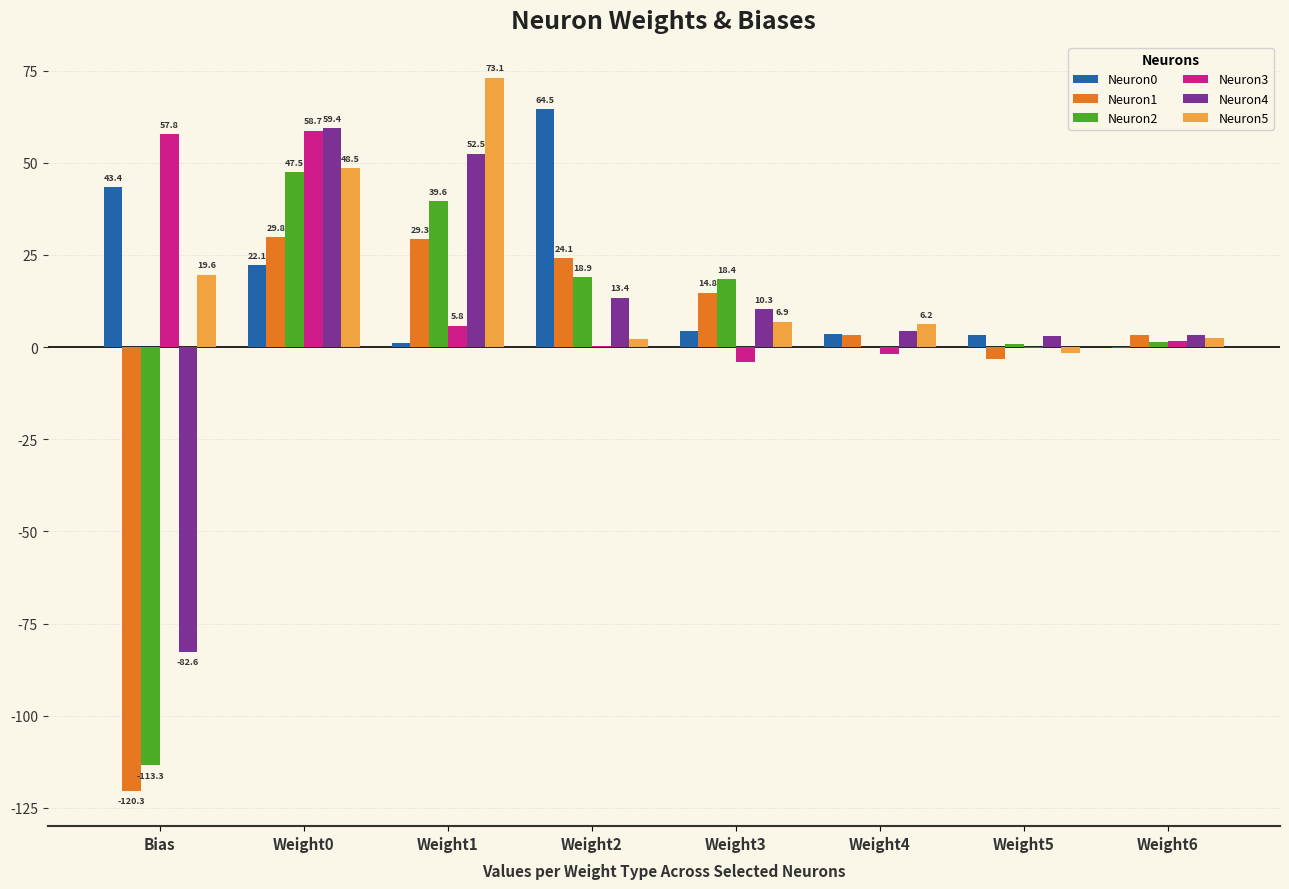

What is the maximum value for Neuron1?

29.8